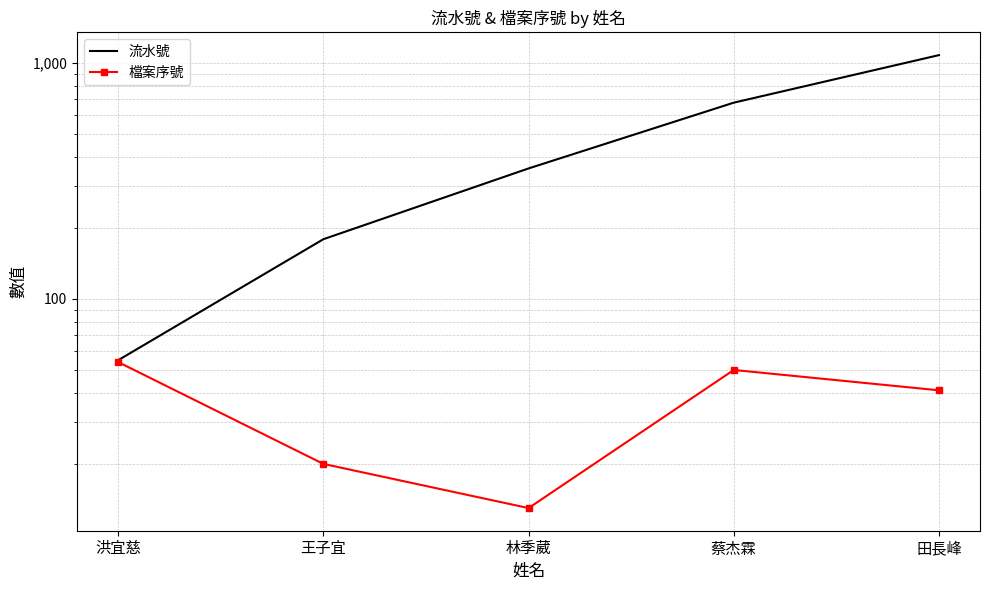

Where does the 流水號 series first go above 357?

蔡杰霖